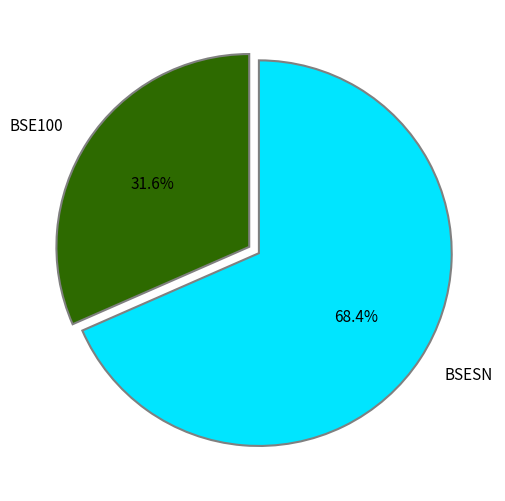

Is it true that BSESN is 68% of the pie?

True